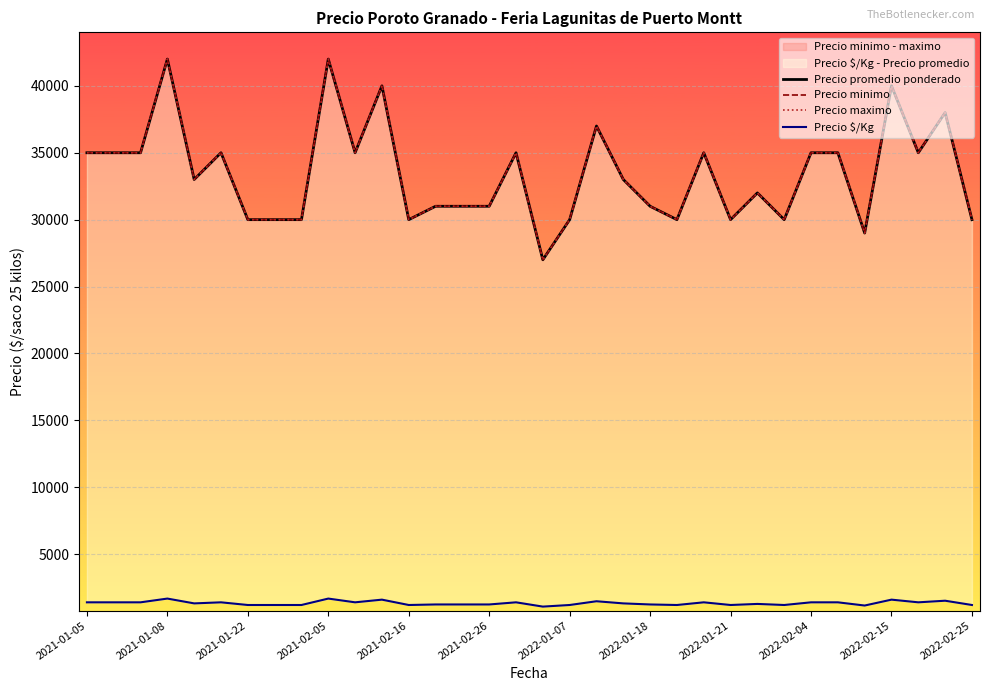

Between 17 and 2022-01-21, which is larger?

2022-01-21